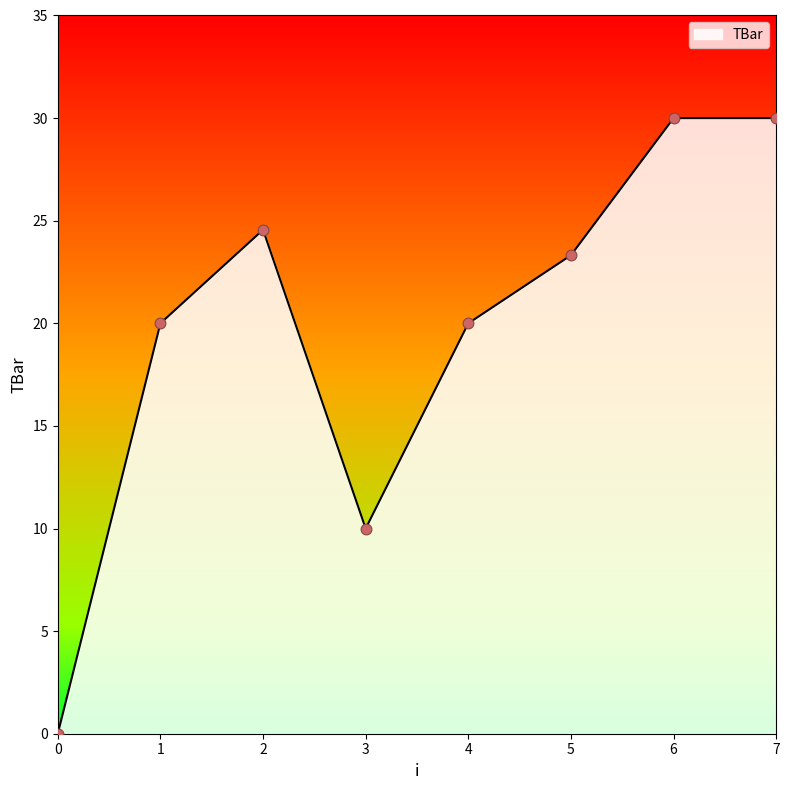

Which has a higher value, 6 or 1?

6